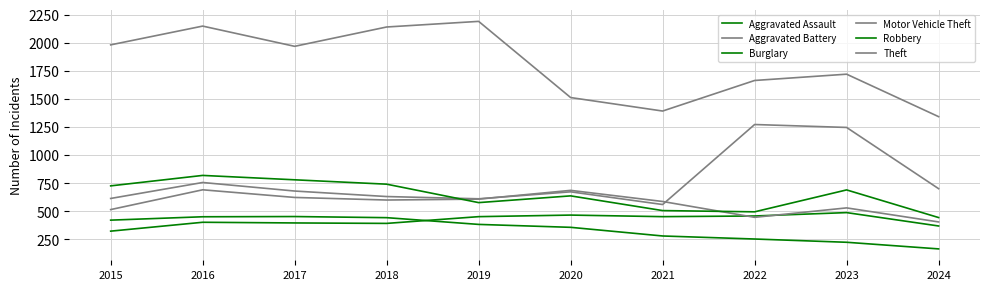

Is this an area chart (filled region under the line)?

No